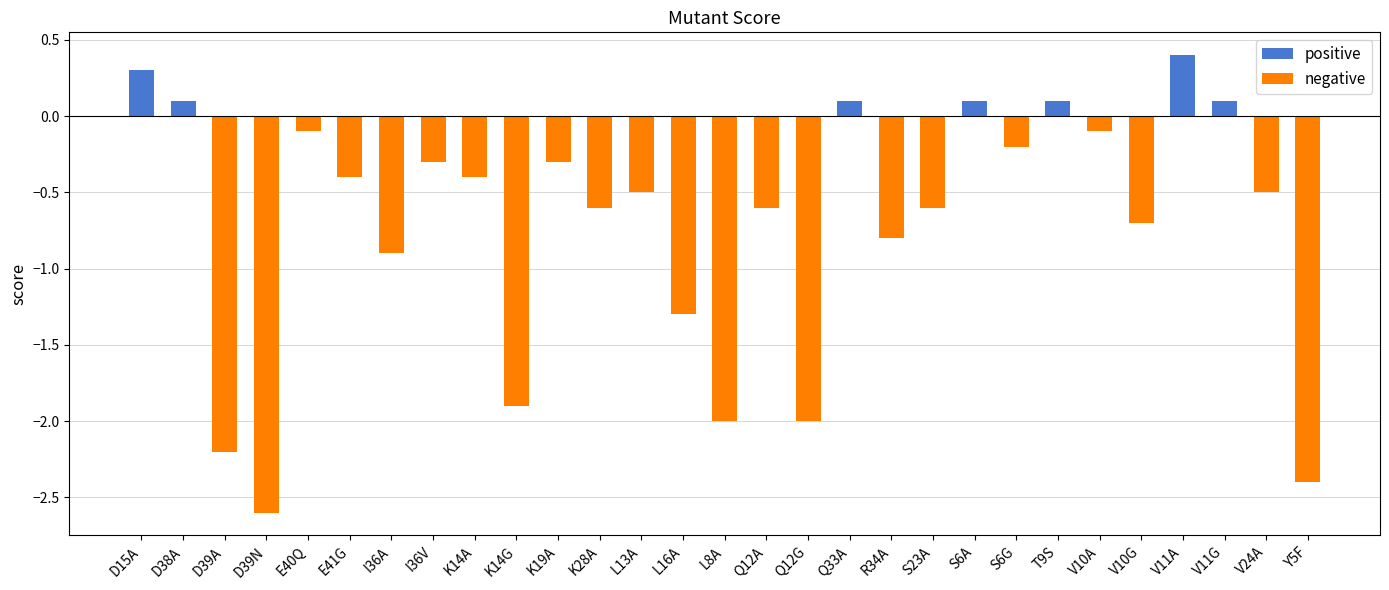

Which category has the lowest value across all series?

D39N